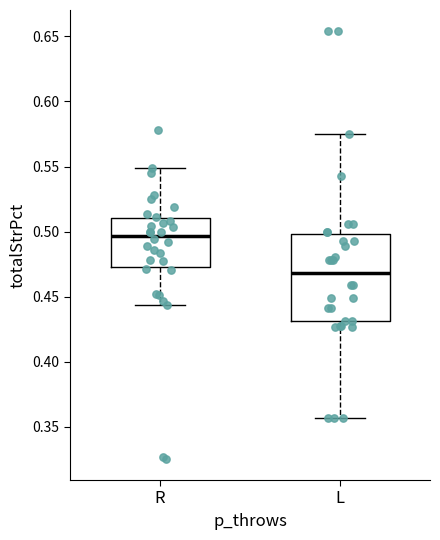

Where does the median line of the box for L sit on the y-axis? The values are not printed on the chart, so give them approximately, as read against the axis.

0.470